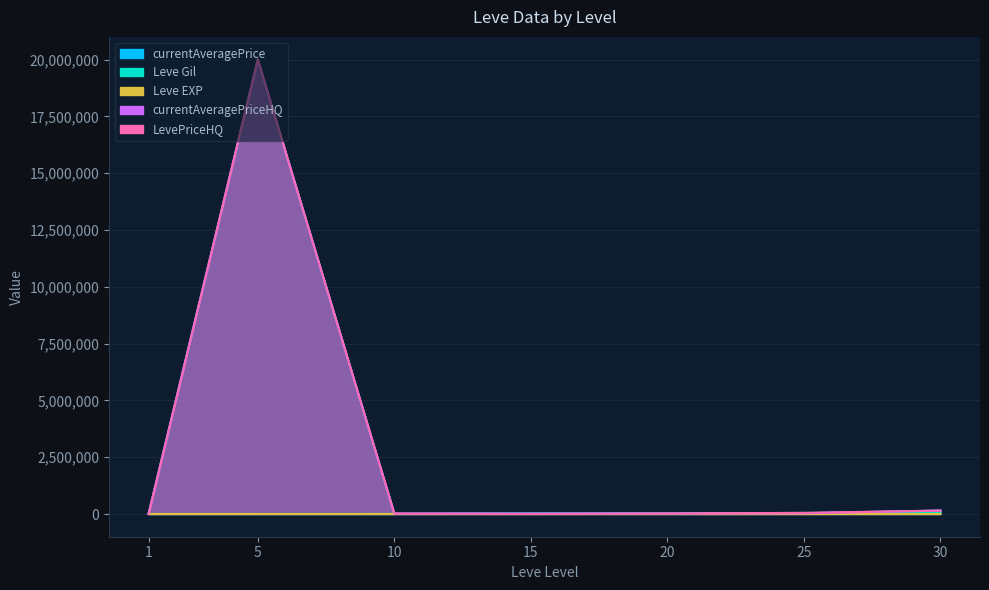

What is the total value across all series at 1?

27289.0